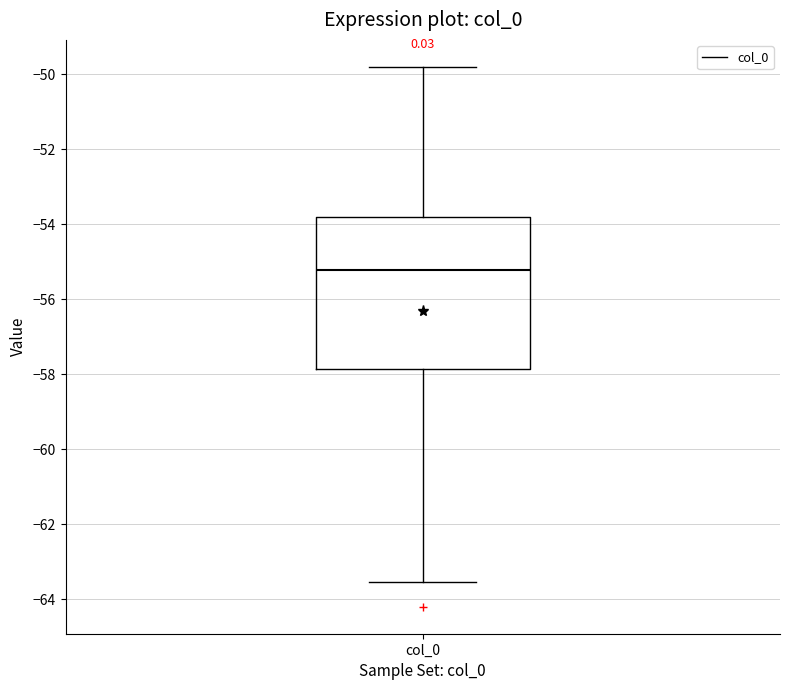

Where does the lower whisker of the box for col_0 end on the y-axis? The values are not printed on the chart, so give them approximately, as read against the axis.

-63.6